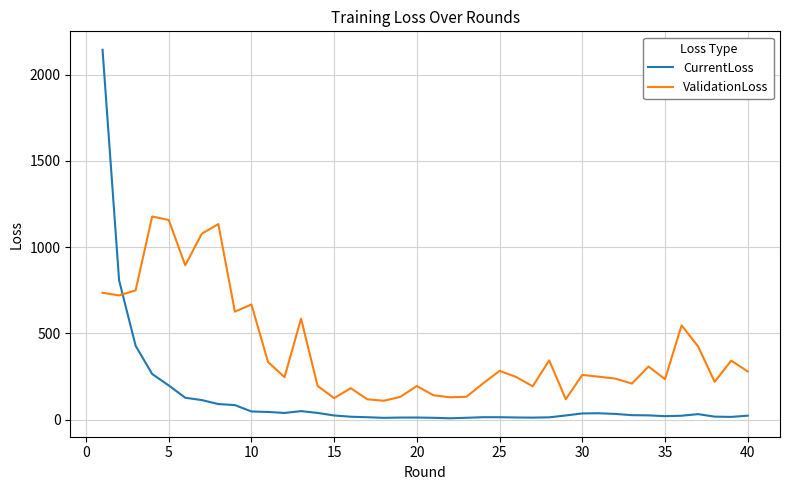

List the series in order of their overall mean, lowest first.

CurrentLoss, ValidationLoss